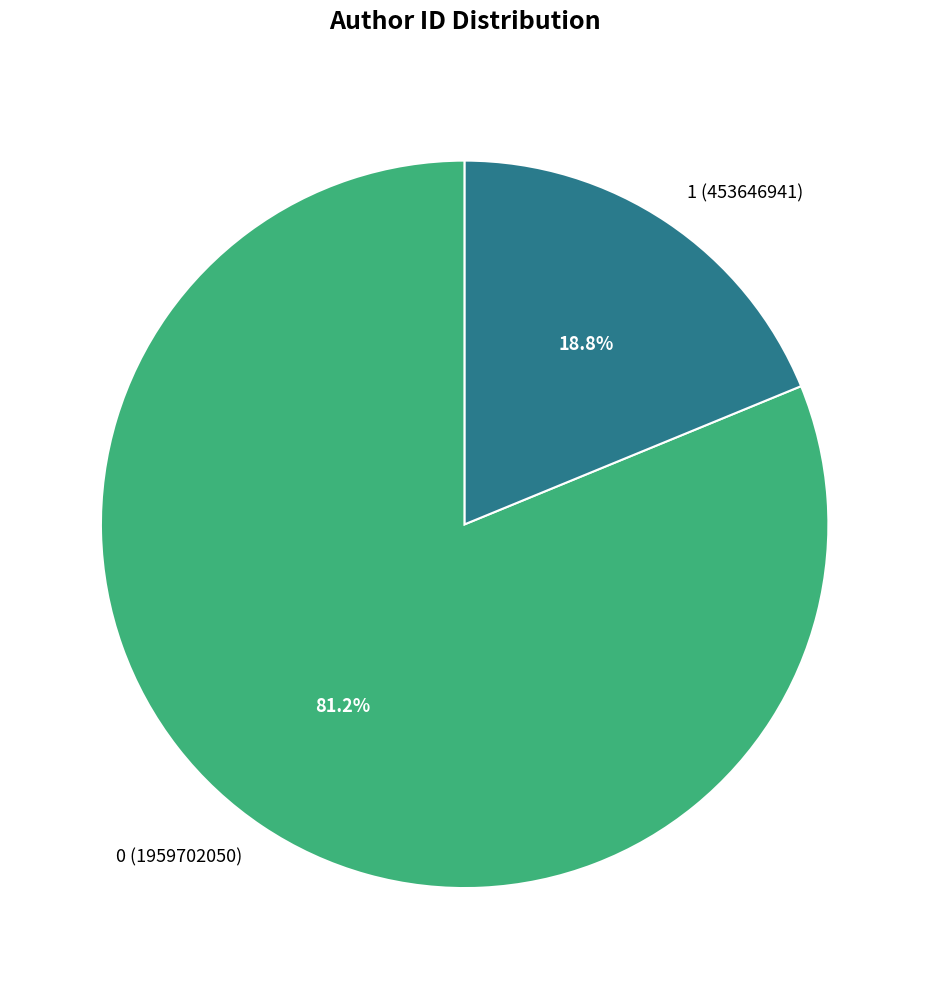

Rank the categories by value from lowest to highest.

1, 0